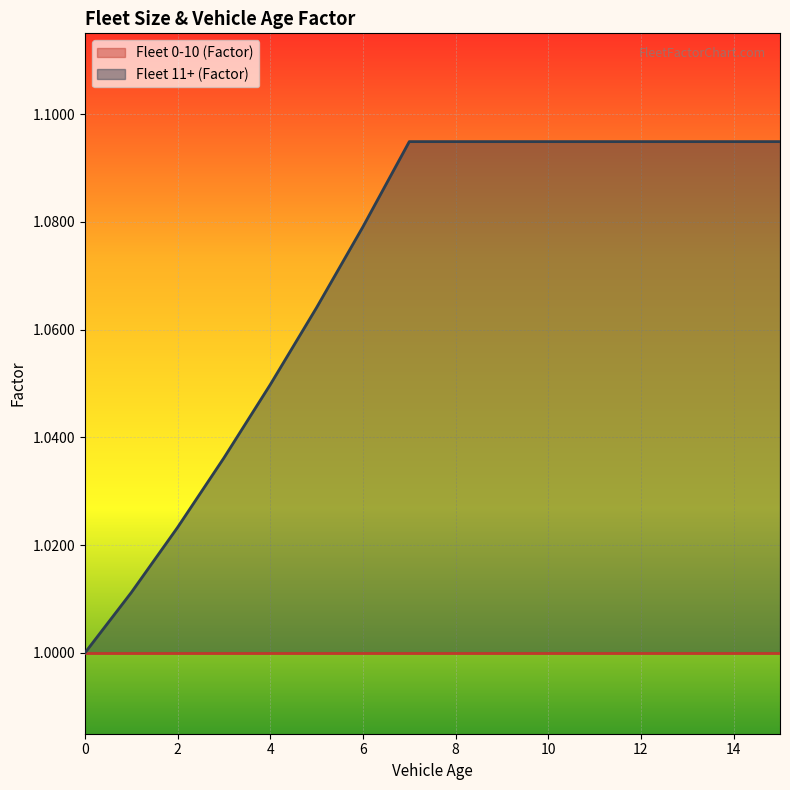

What is the change in value from 0 to 6?

+0.1